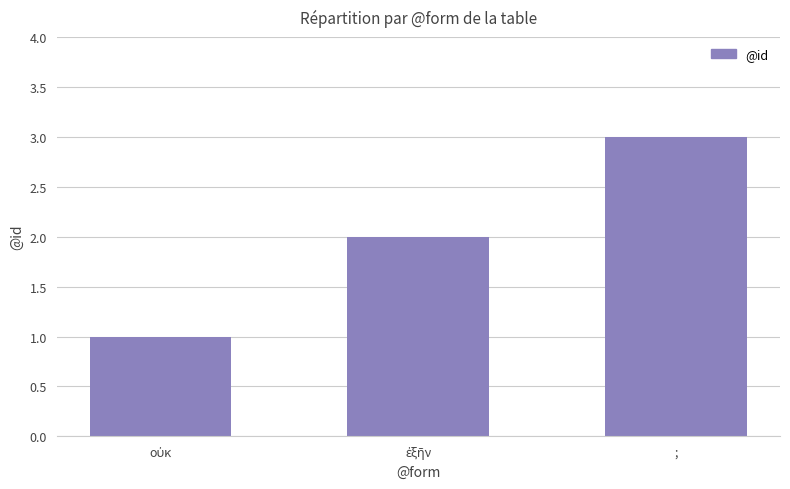

What is the value of the 3rd bar from the left?

3